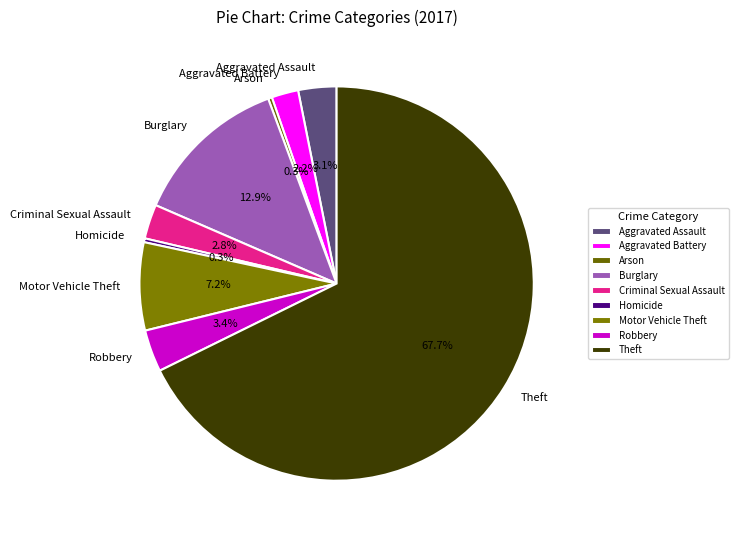

Combined, what portion of the pie is Burglary and Robbery?

16.3%